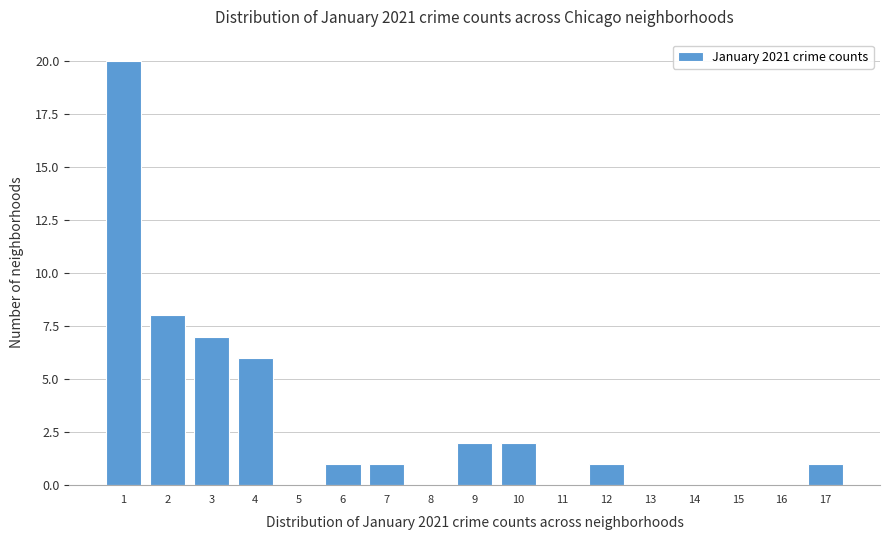

Reading left to right, list every bar in this chart as the range it spans on the x-axis followed by its height. The values are not printed on the chart, so give them approximately, as read against the axis.

0.5 to 1.5: 20
1.5 to 2.5: 8
2.5 to 3.5: 7
3.5 to 4.5: 6
4.5 to 5.5: 0
5.5 to 6.5: 1
6.5 to 7.5: 1
7.5 to 8.5: 0
8.5 to 9.5: 2
9.5 to 10.5: 2
10.5 to 11.5: 0
11.5 to 12.5: 1
12.5 to 13.5: 0
13.5 to 14.5: 0
14.5 to 15.5: 0
15.5 to 16.5: 0
16.5 to 17.5: 1